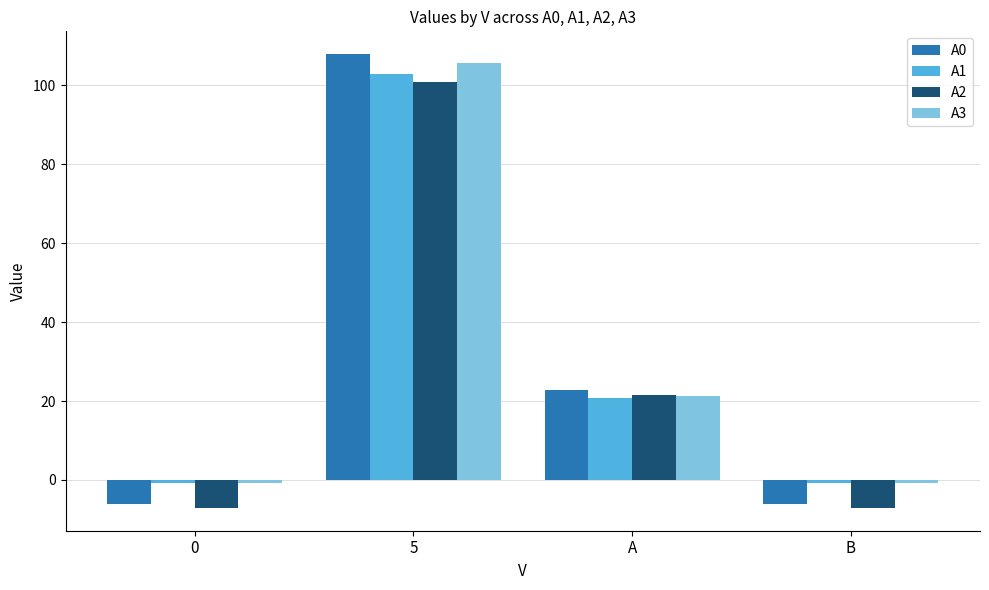

Read the A2 value at A.

21.6